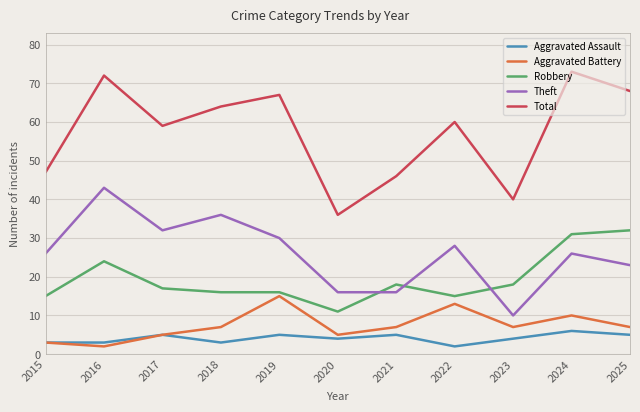

At how many categories does at least one series exceed 41?

9